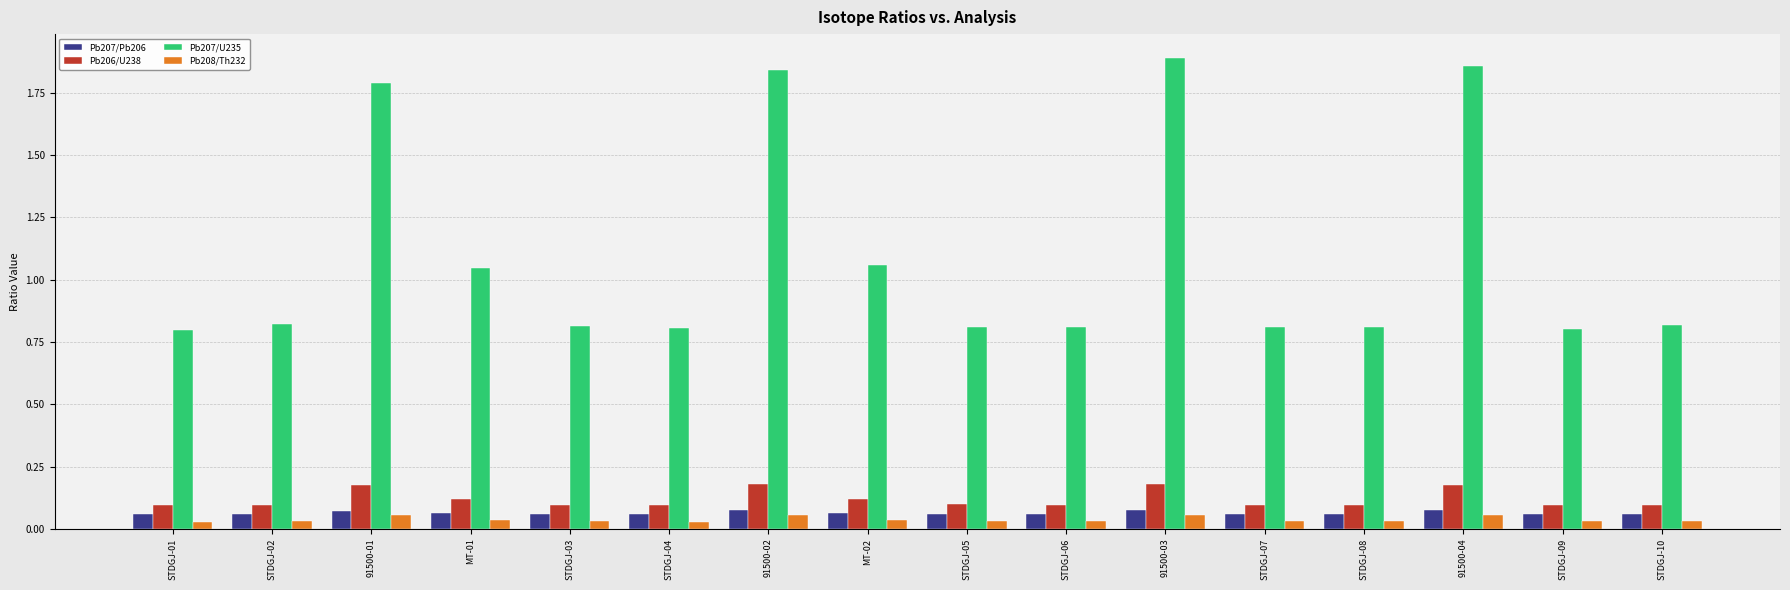

At how many categories does at least one series exceed 0?

16